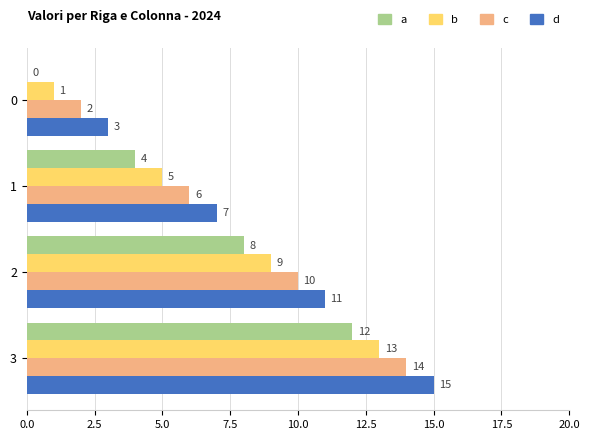

True or false: d has a value of 4 at 1.

False